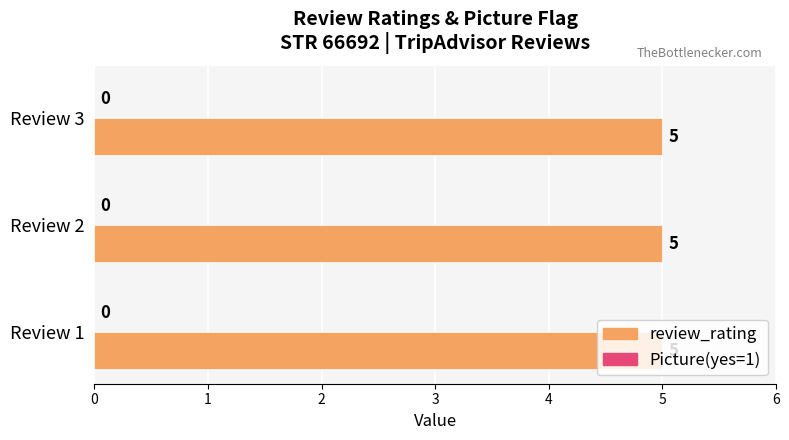

What is the sum of all review_rating values?

15